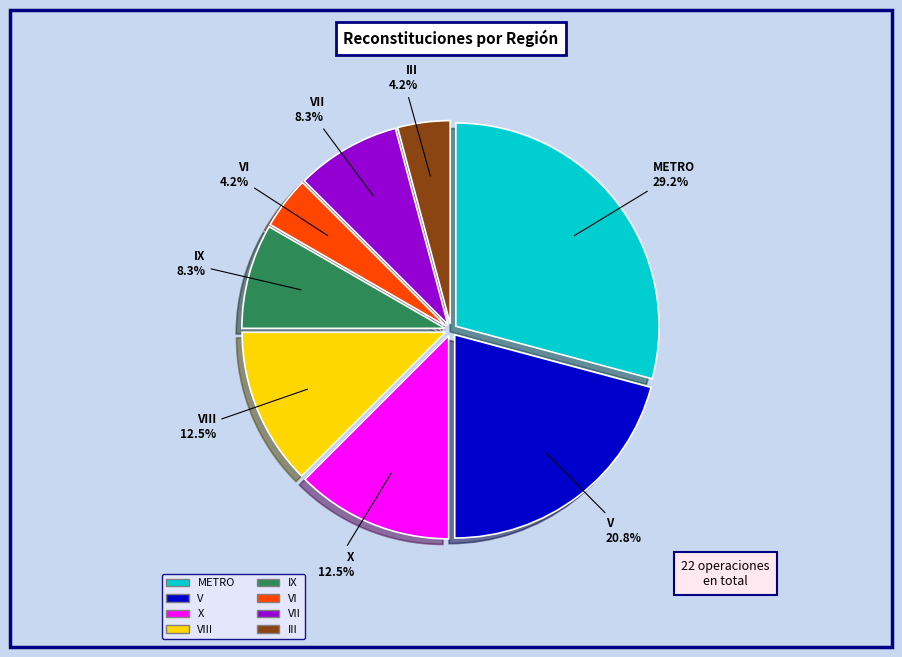

Does any single category account for the majority?

No